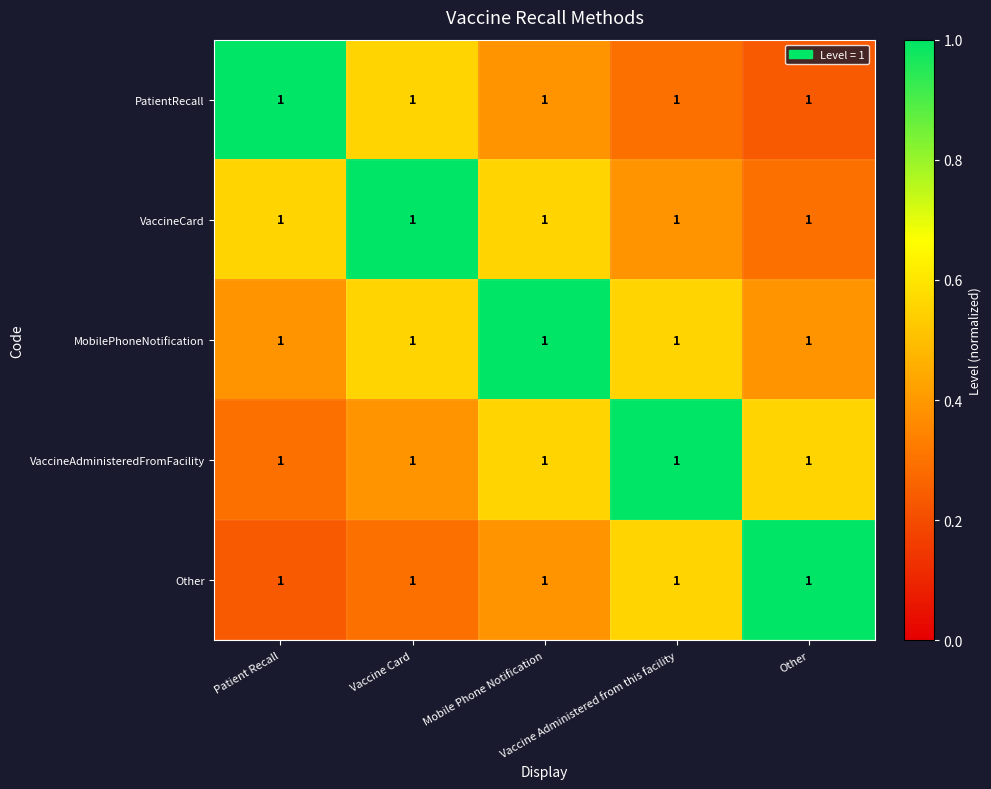

Is the value of PatientRecall at Vaccine Administered from this facility greater than the value of MobilePhoneNotification at Vaccine Administered from this facility?

No